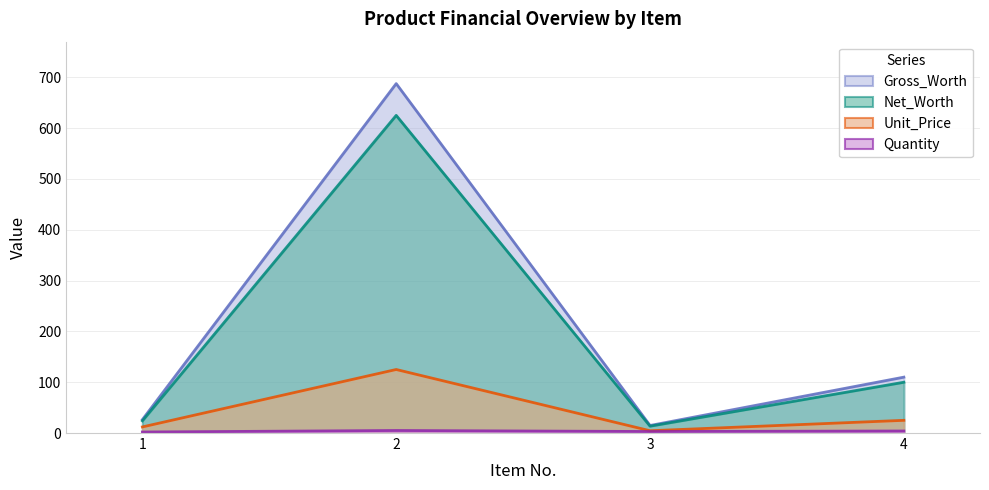

How many values in the Gross_Worth series exceed 109?

2